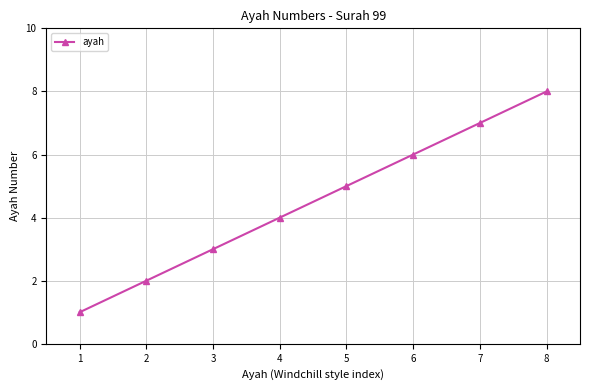

What is the sum of all values?

36